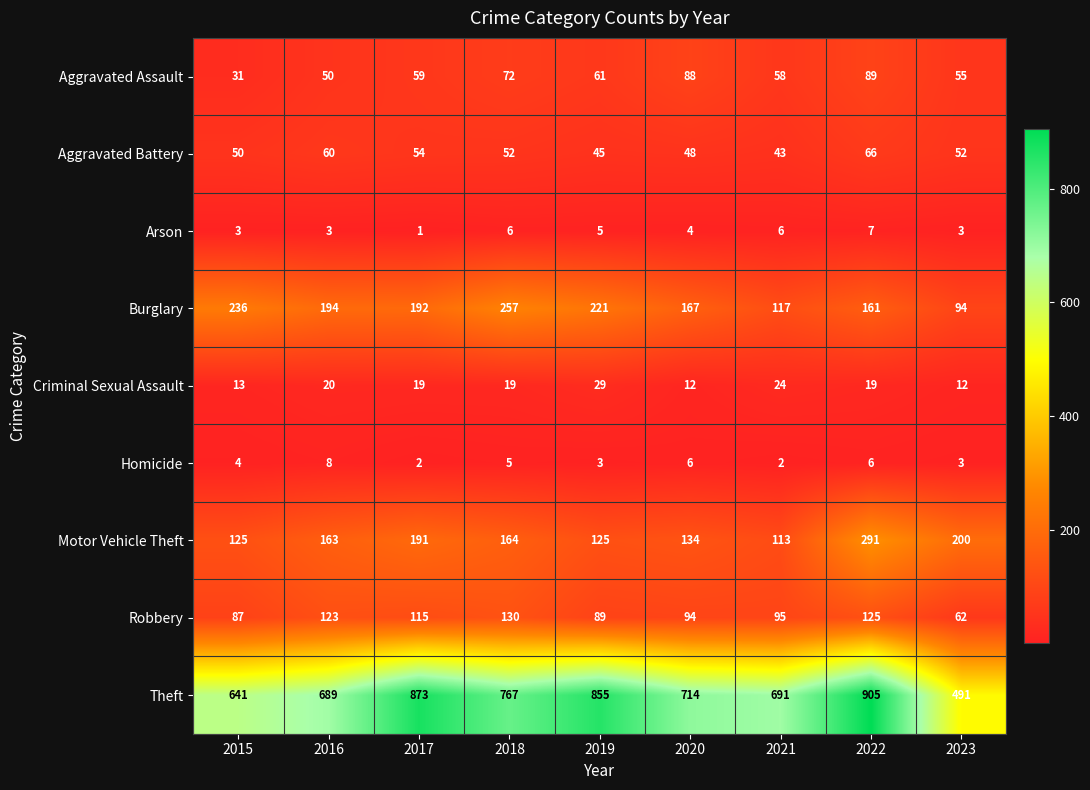

Read the Criminal Sexual Assault value at 2016, to the nearest 5.

20